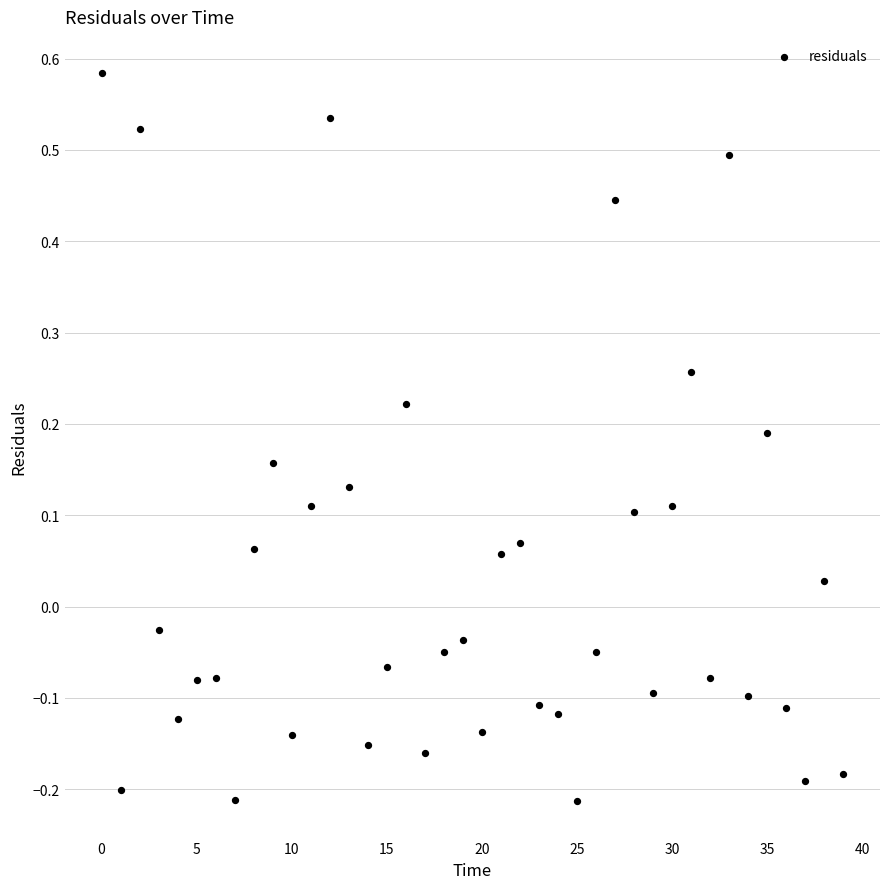

How many points are shown in the scatter plot?

40